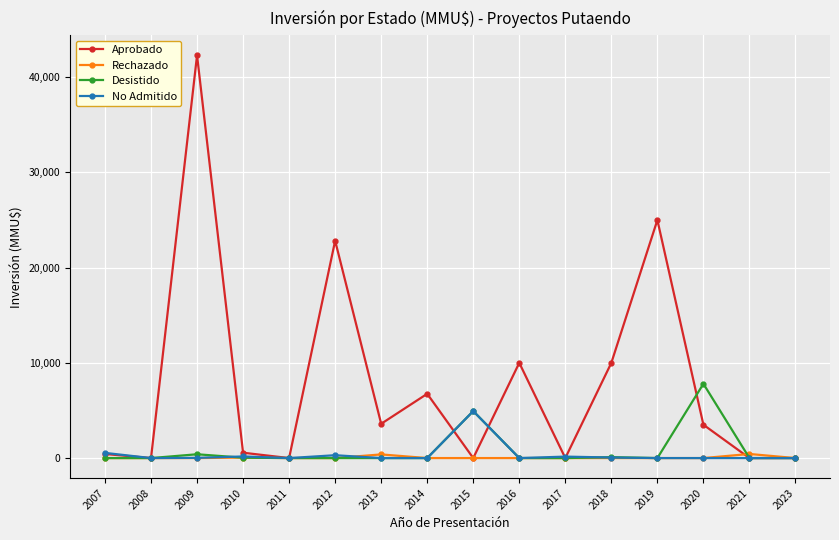

What is the sum of the No Admitido values at 2009 and 2012?

322